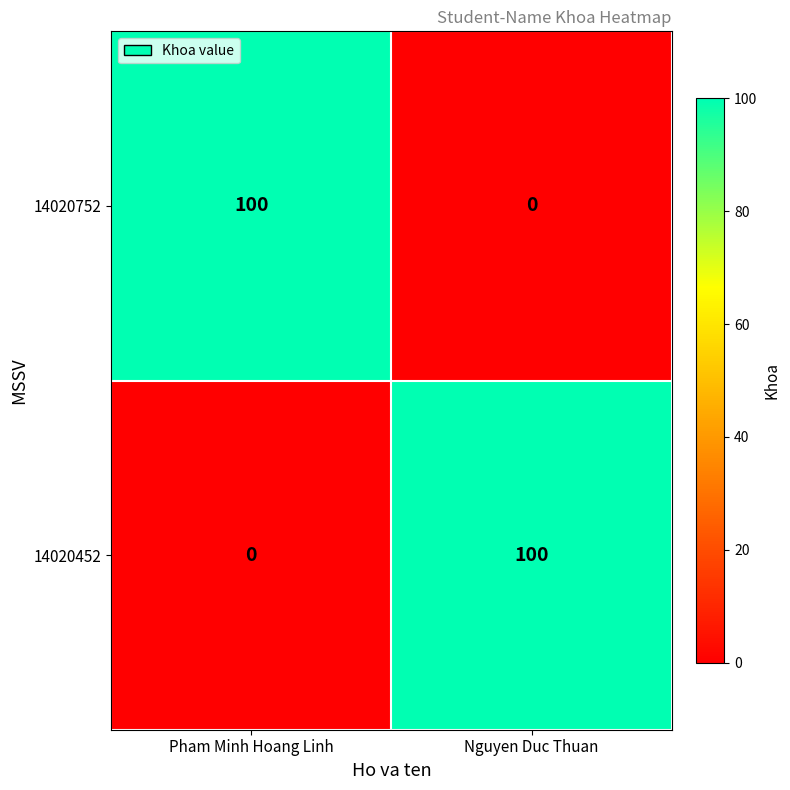

What is the approximate value of 14020452 at Nguyen Duc Thuan, to the nearest 10?

100